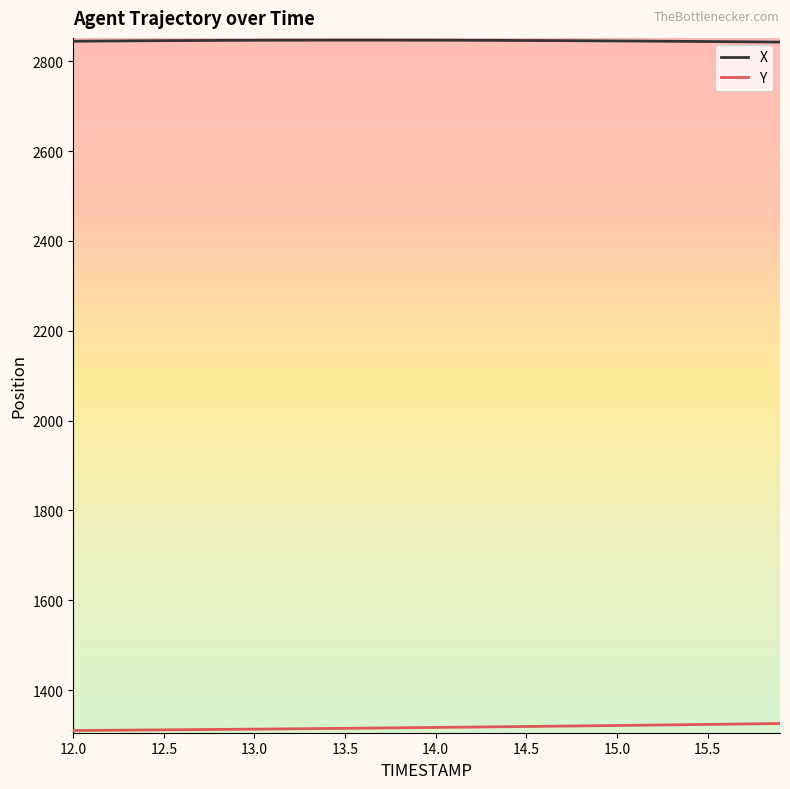

What is the maximum value for Y?

1325.4